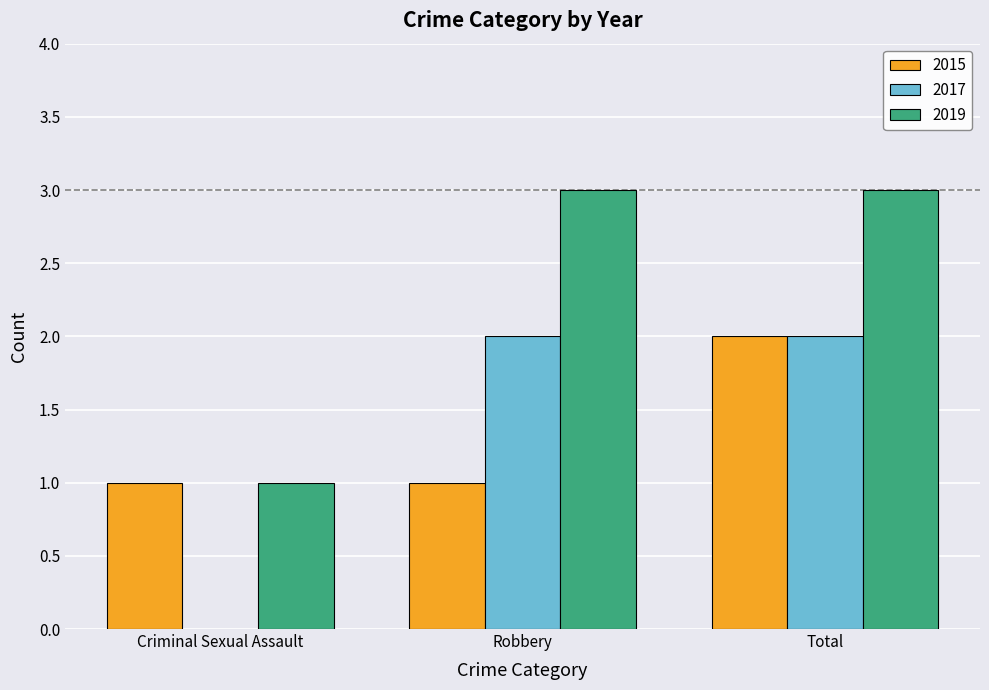

What is the label of the 1st bar from the right?

Total